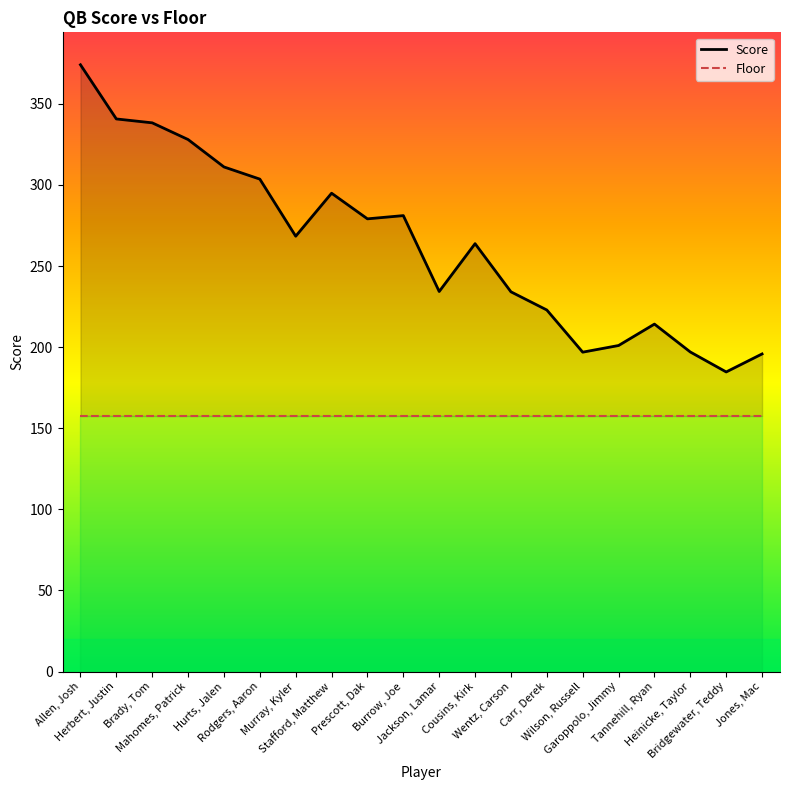

The Floor series shows 157.6 at Brady, Tom. True or false?

True